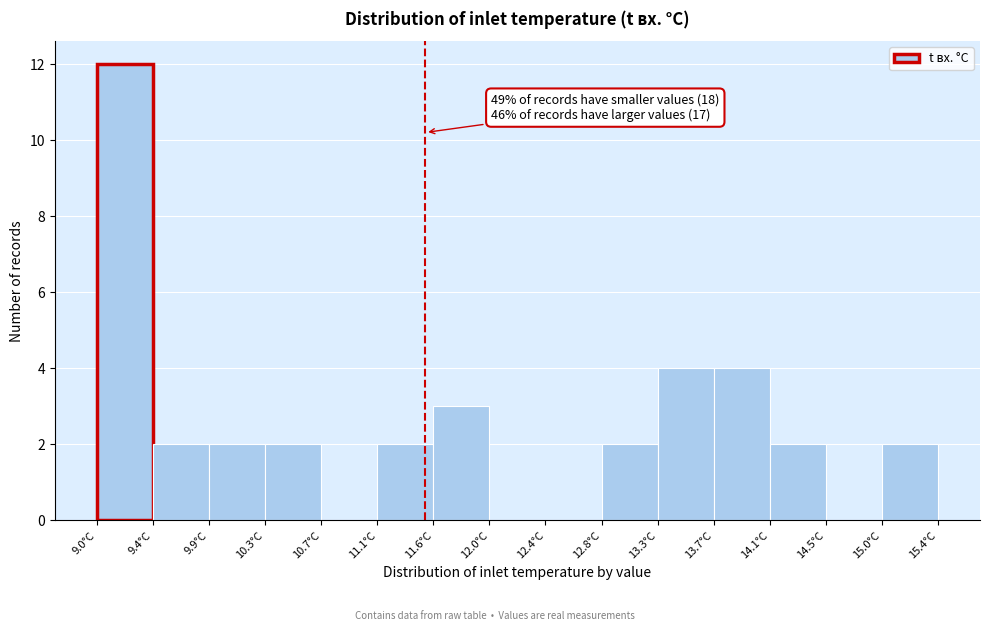

Over which range of the x-axis is the bar tallest?

9.00 to 9.45